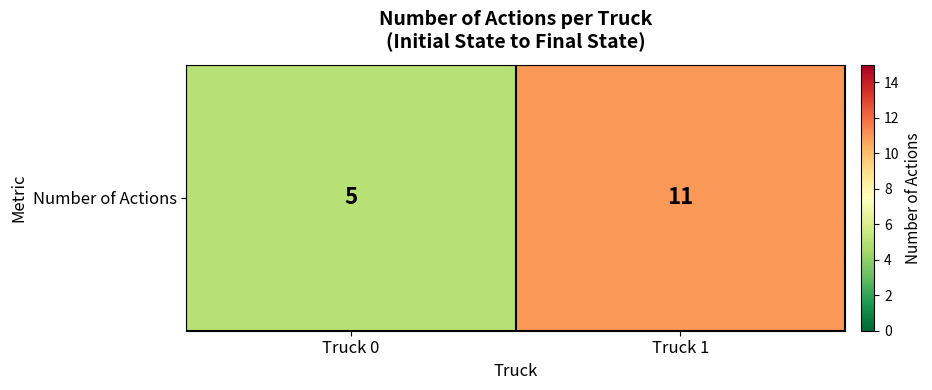

Reading right to left, transcribe all the data shown in this chart.

11	5